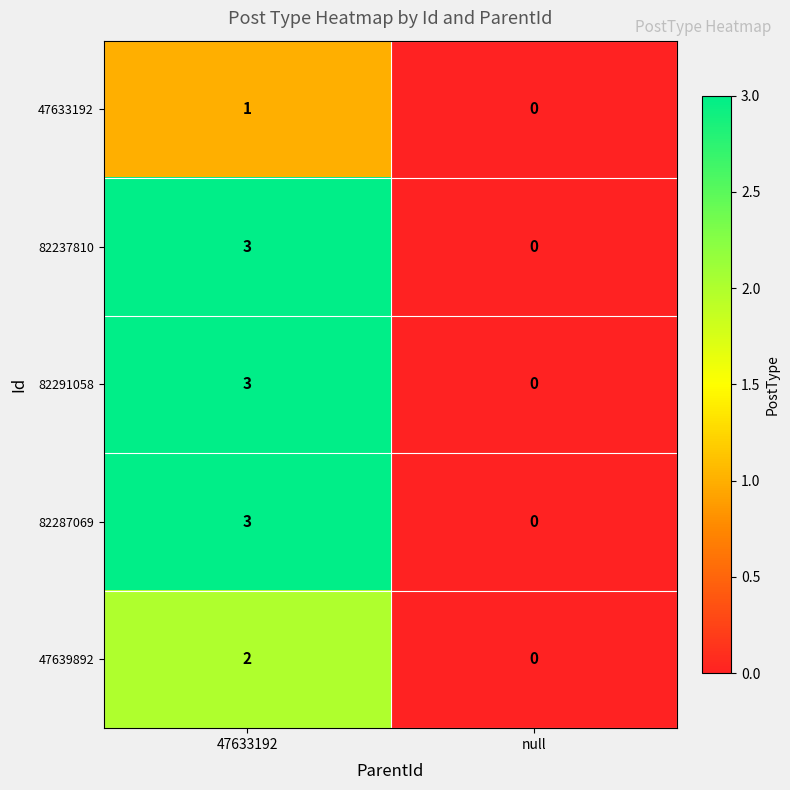

Where is 47633192 nearest to the value 0?

null